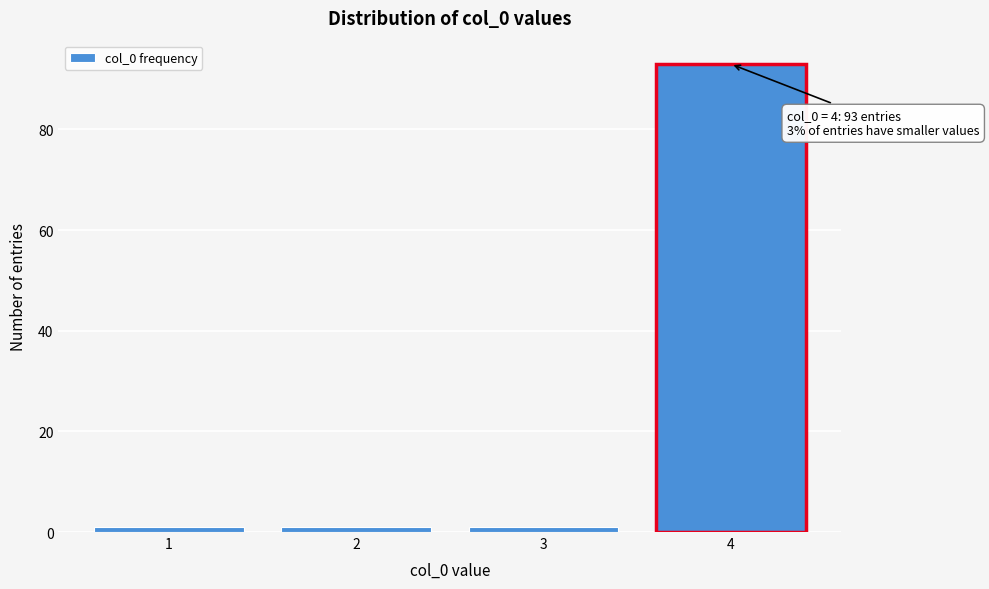

Reading left to right, list all the values displayed in this chart.

1	1	1	93